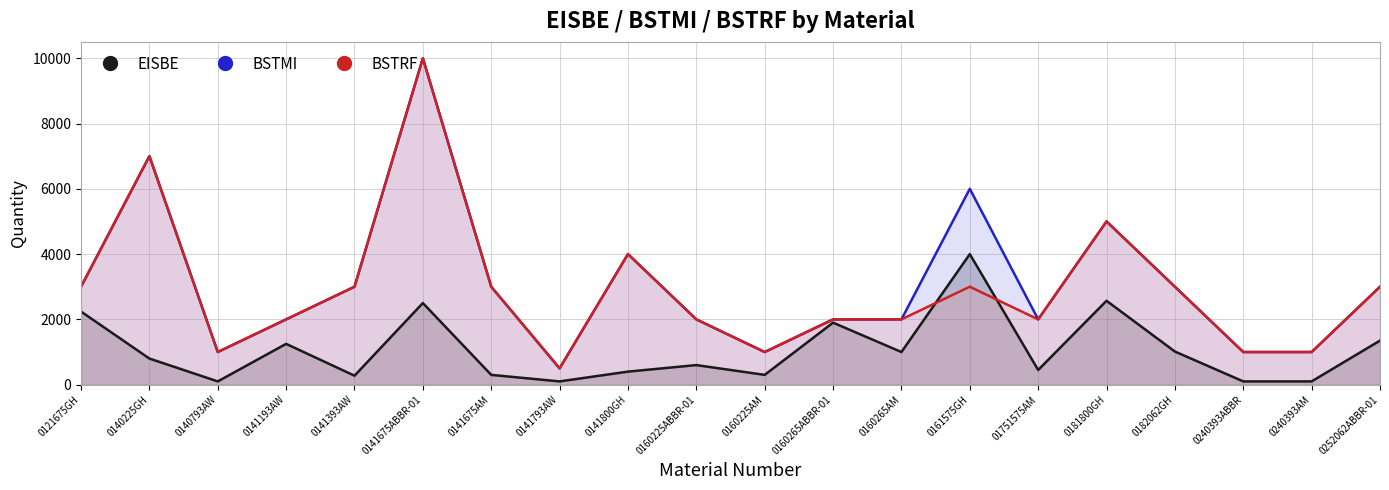

What is the smallest value displayed?

100